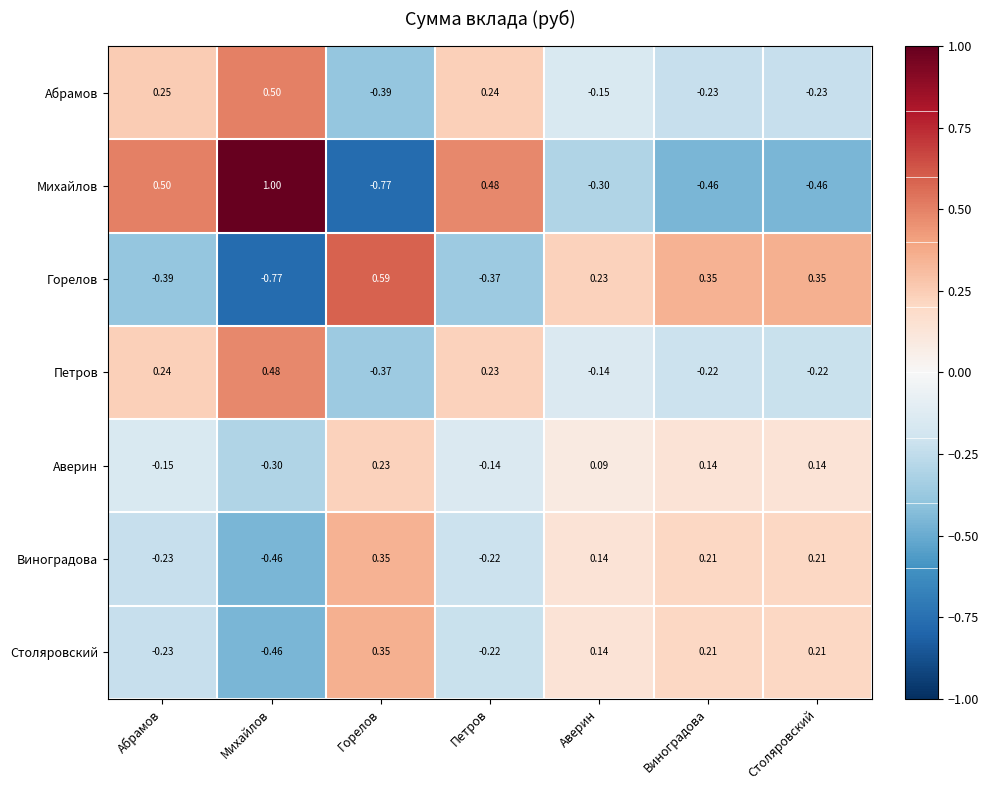

How many values in the Петров series exceed 0?

3